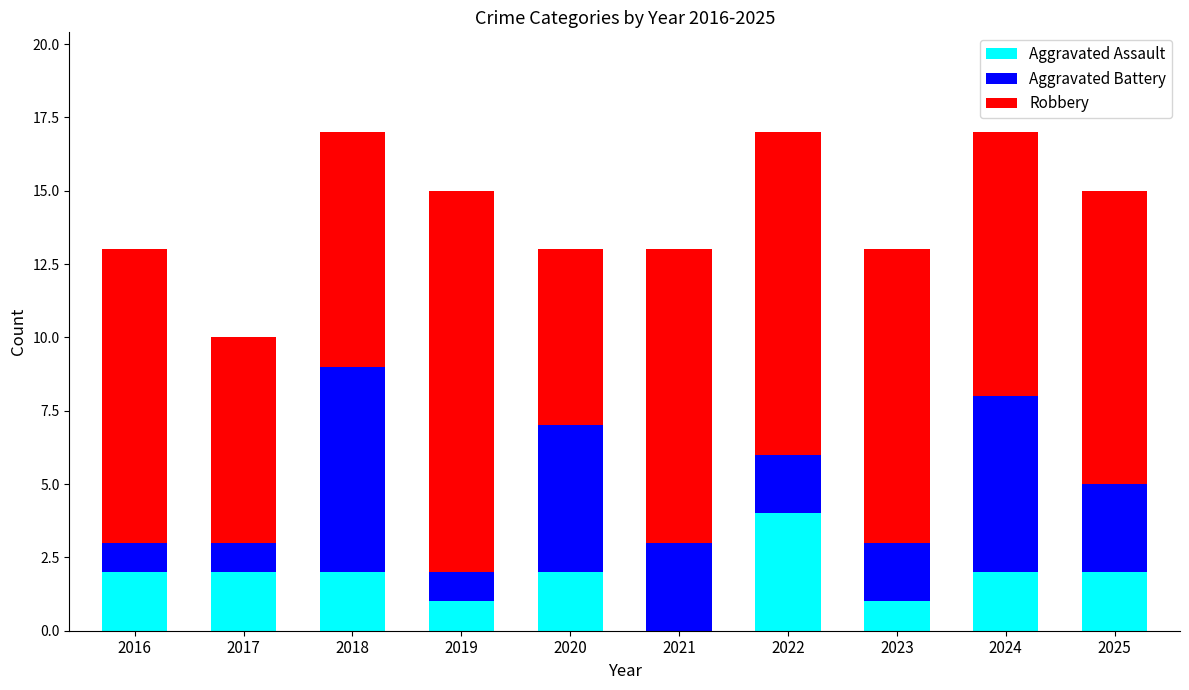

The Aggravated Assault series shows 1 at 2023. True or false?

True